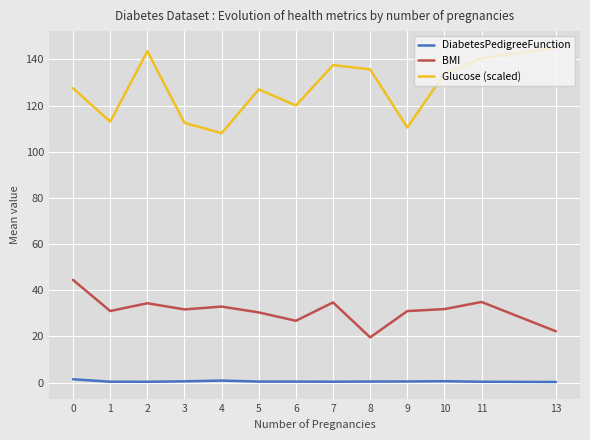

At which category does BMI reach its first local valley?

1